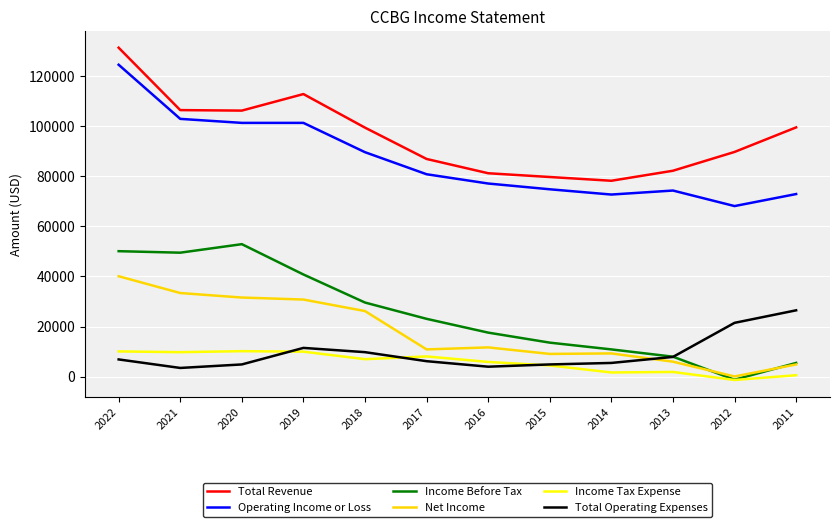

Is the value of Total Operating Expenses at 2018 greater than the value of Income Before Tax at 2020?

No